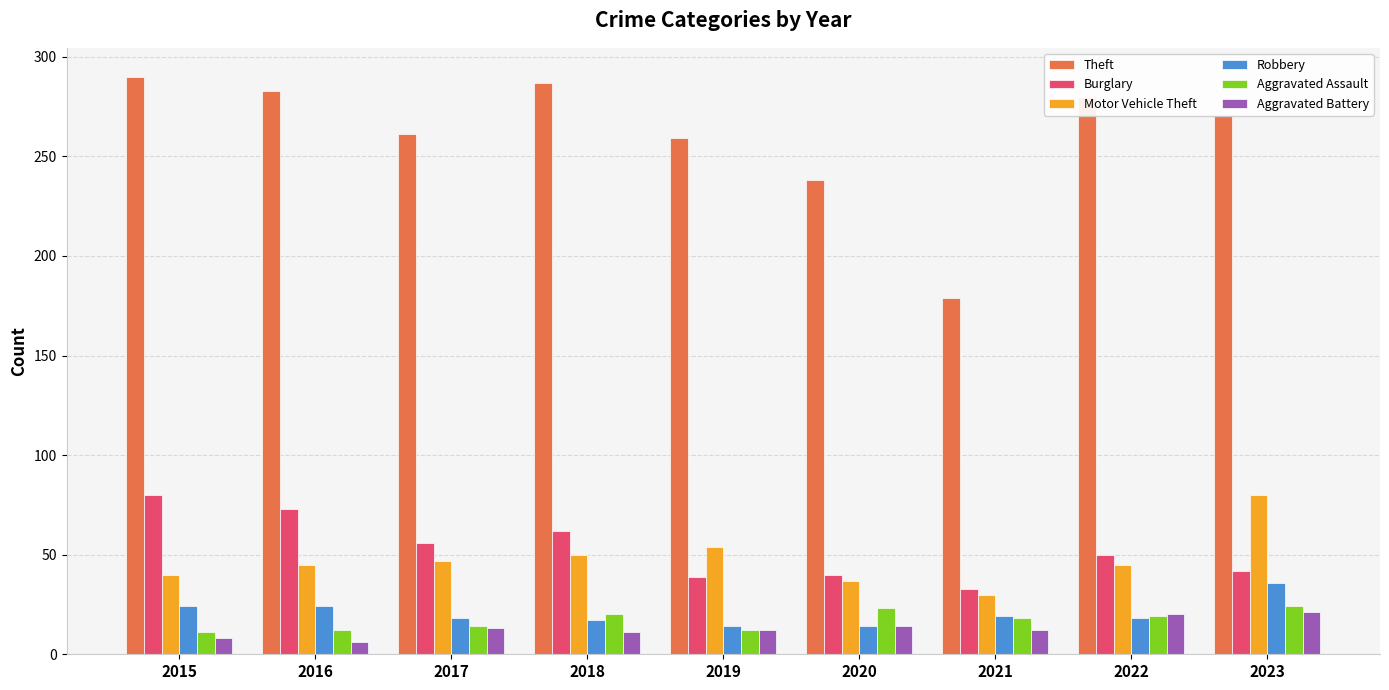

What is the sum of the Robbery values at 2020 and 2017?

32